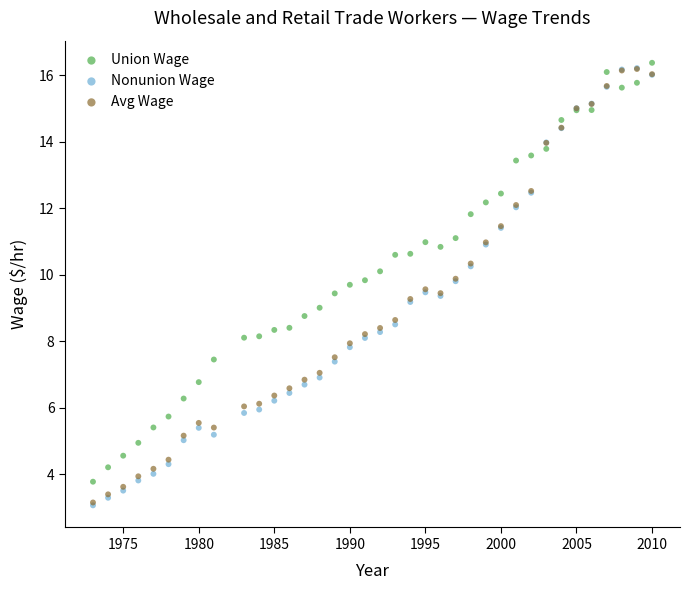

Which series has the widest spread of Y values?

Nonunion Wage